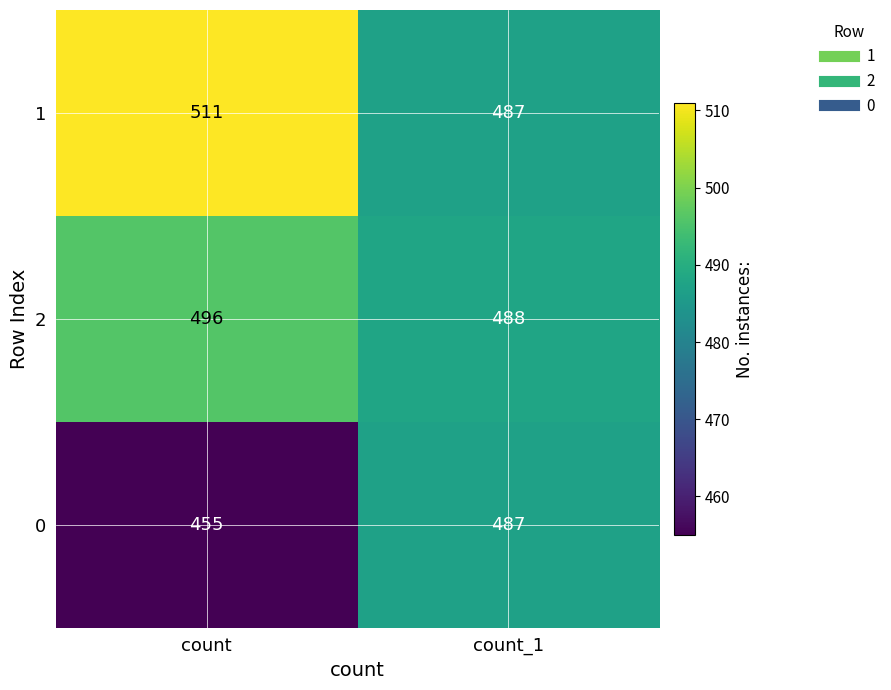

List the series in order of their peak value, highest first.

1, 2, 0